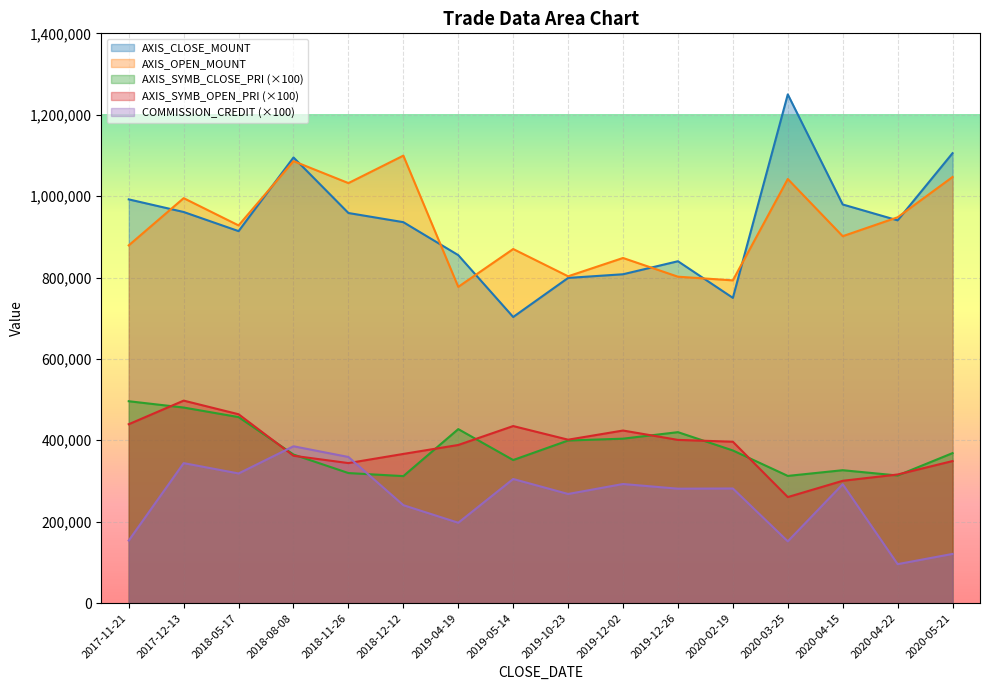

True or false: AXIS_CLOSE_MOUNT and COMMISSION_CREDIT intersect in this chart.

False